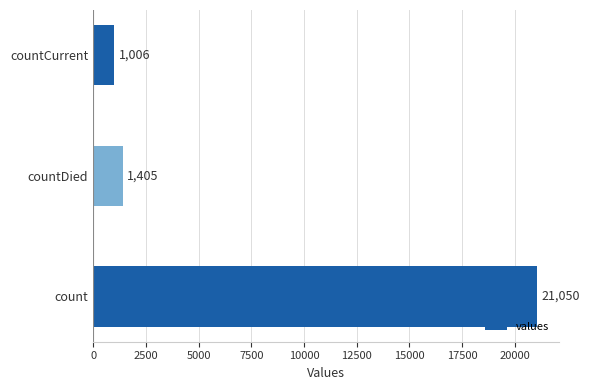

Are the bars grouped side by side (vs. stacked)?

No